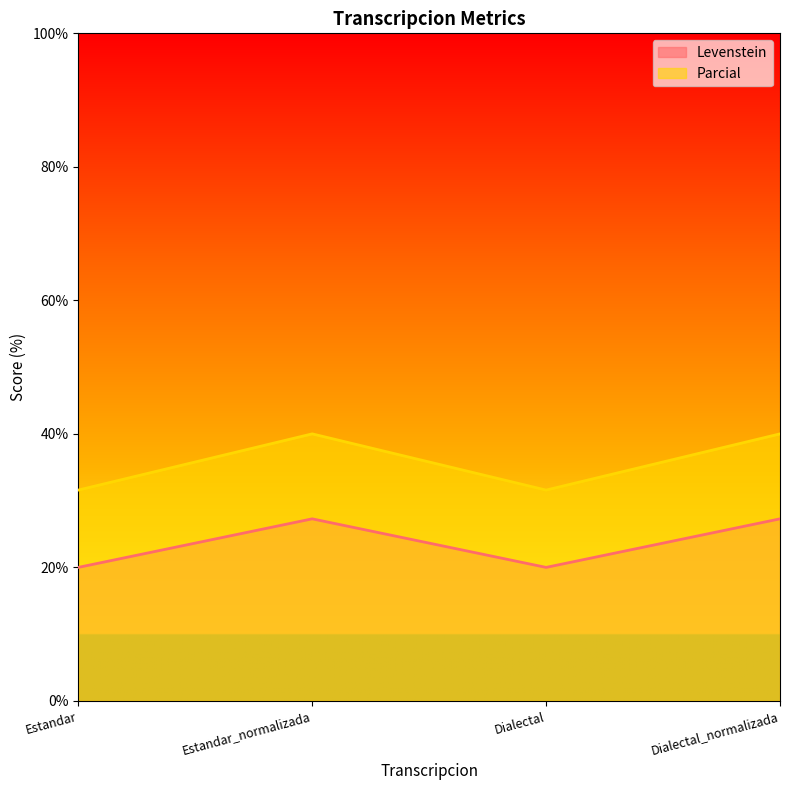

True or false: Parcial has a value of 31.6 at Estandar.

True